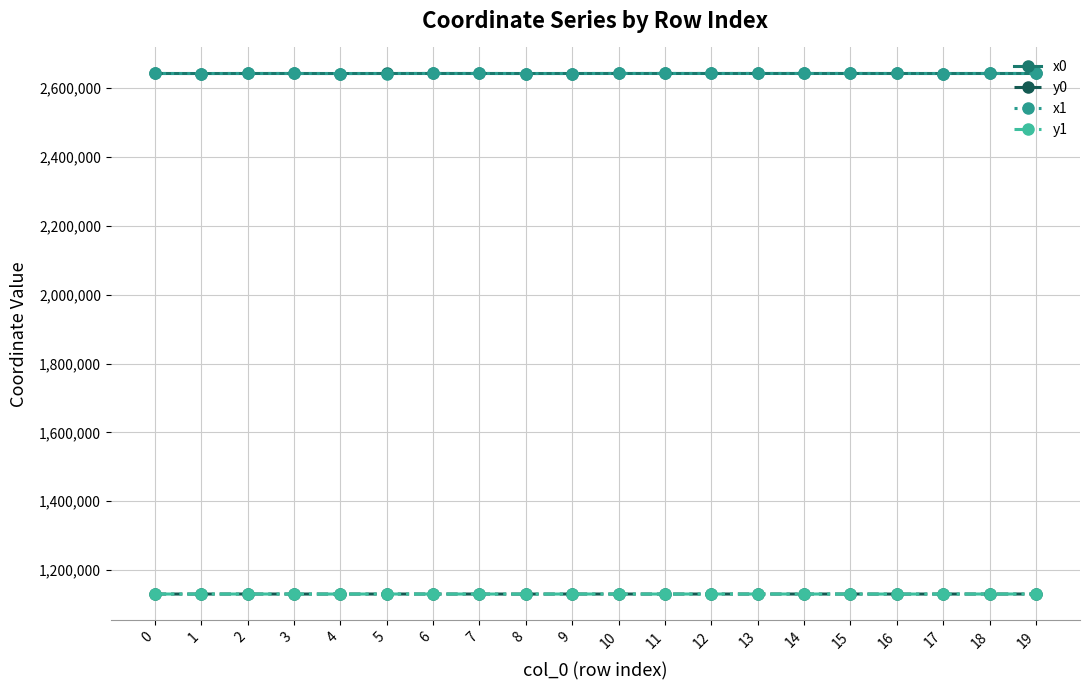

What is the value of the y0 point at the 1st from the left?

1130408.3